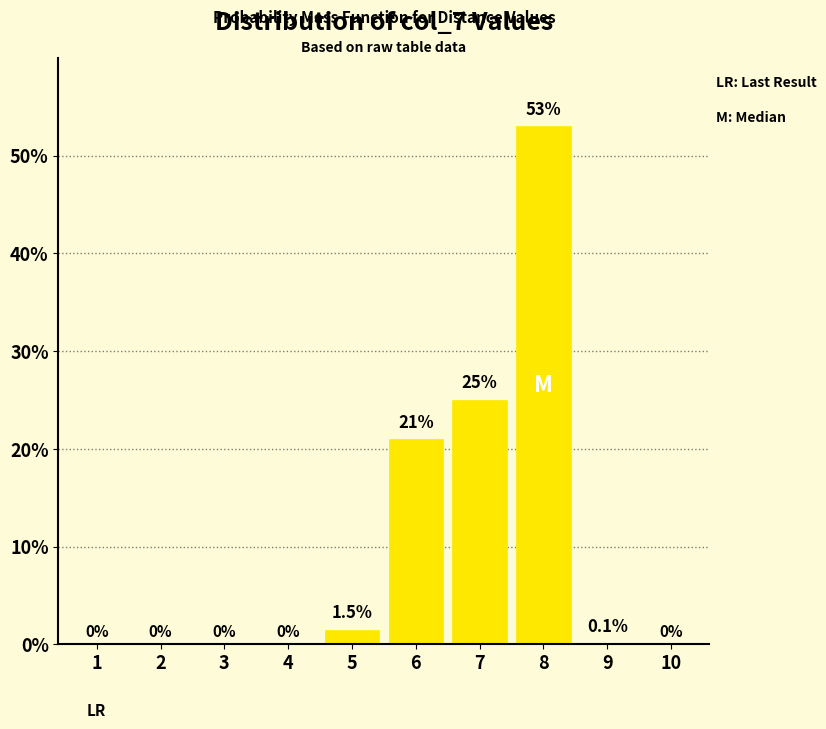

Reading right to left, transcribe all the data shown in this chart.

10=0.0	9=0.1	8=53.0	7=25.0	6=21.0	5=1.5	4=0.0	3=0.0	2=0.0	1=0.0